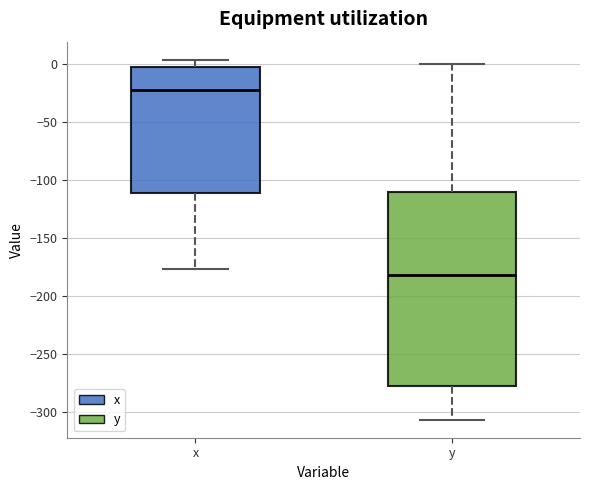

Reading left to right, transcribe this box plot: for each box, give where its median line is, the range the box spans, and where its two whiskers end, as read against the y-axis. The values are not printed on the chart, so give them approximately, as read against the axis.

x: median -25, box -110 to -5, whiskers -175 to 5
y: median -180, box -280 to -110, whiskers -305 to 0